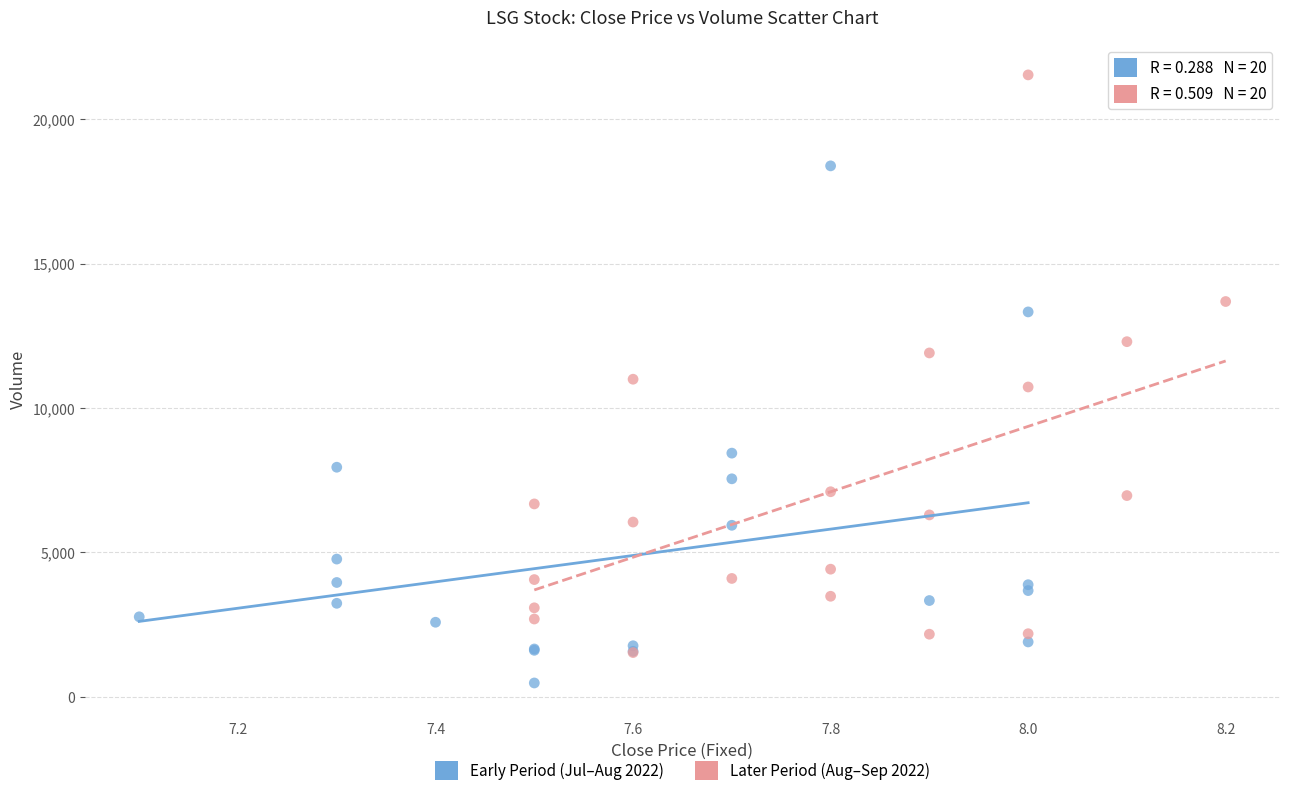

What are all the series names shown in the legend?

Early Period (Jul–Aug 2022), Later Period (Aug–Sep 2022)